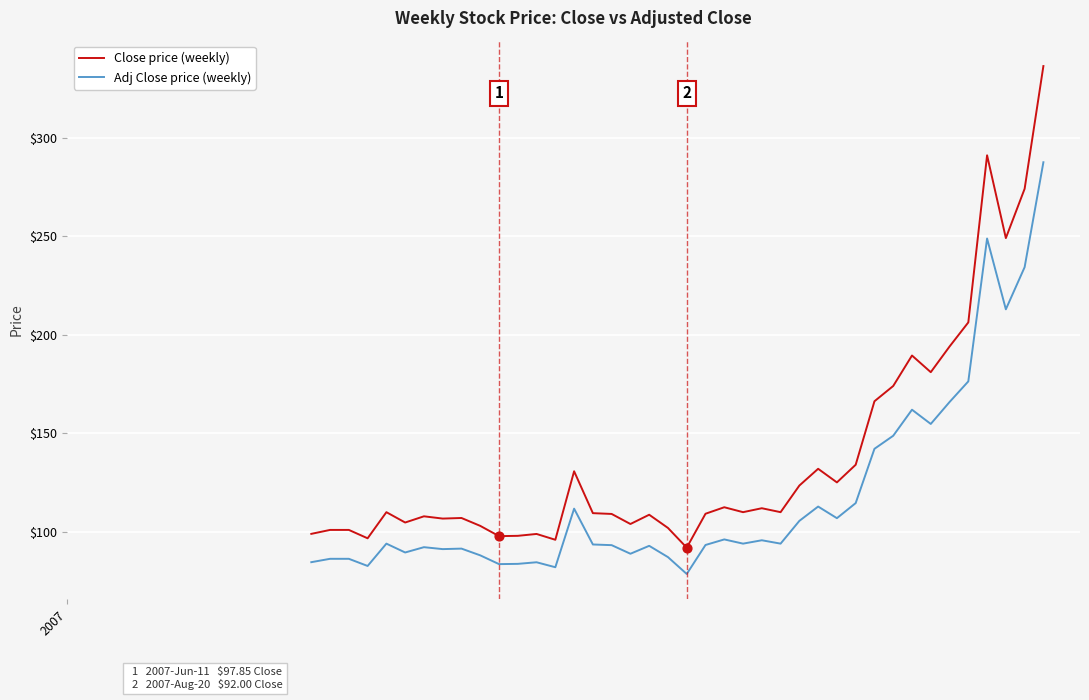

Which series has the largest total across all categories?

Close price (weekly)